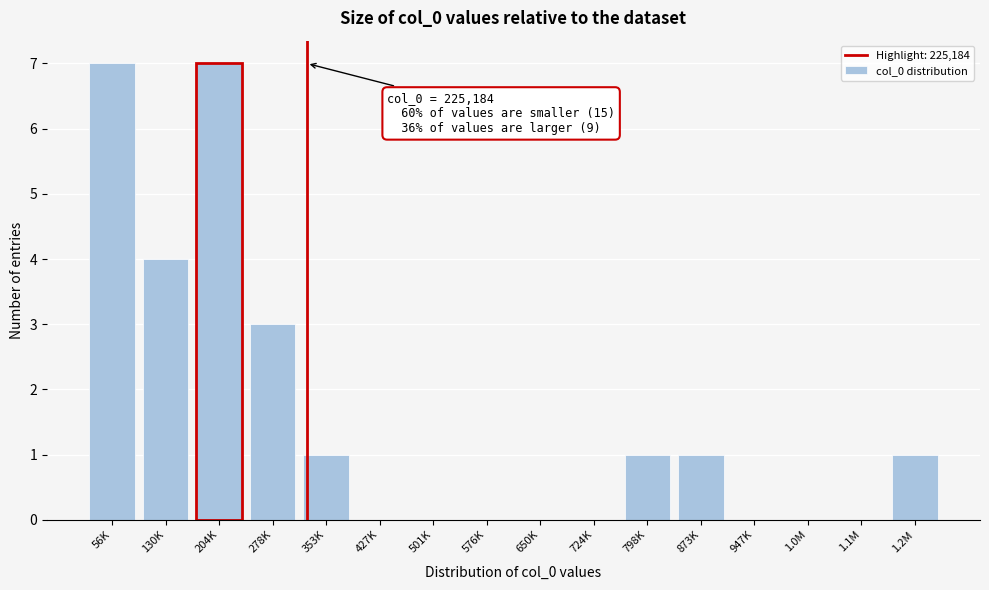

Reading left to right, extract all data points from this chart.

56K=7	130K=4	204K=7	278K=3	353K=1	427K=0	501K=0	576K=0	650K=0	724K=0	798K=1	873K=1	947K=0	1.0M=0	1.1M=0	1.2M=1